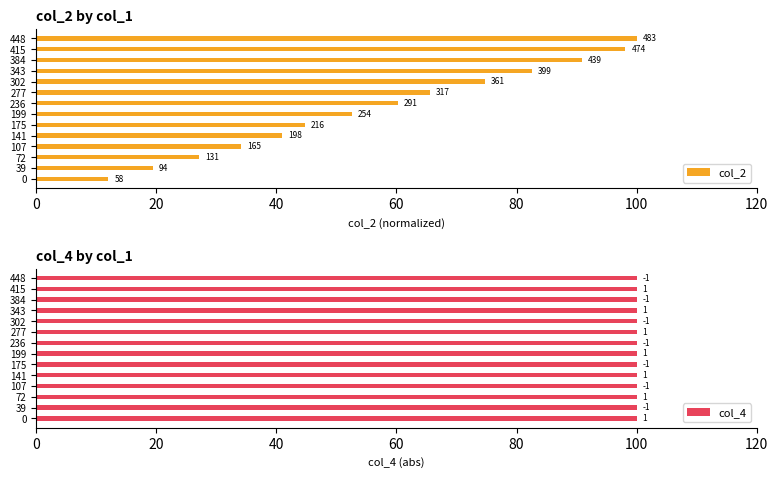

The value of col_2 at 236 is 88.5. True or false?

False